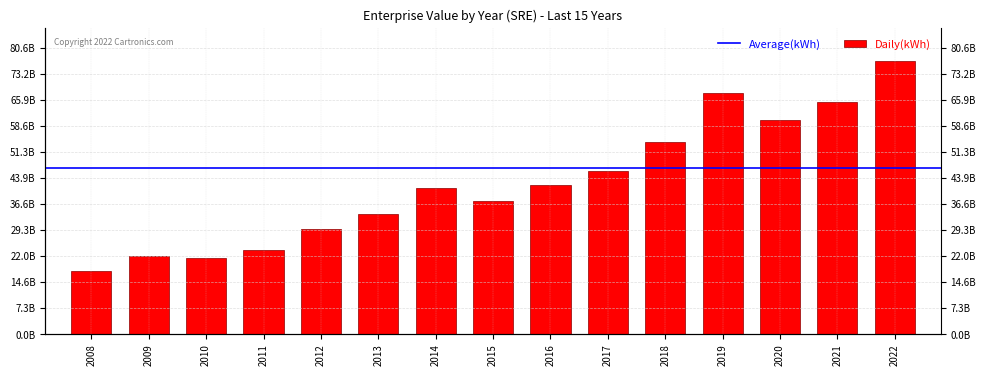

At which category does the chart reach its peak across all series?

2022